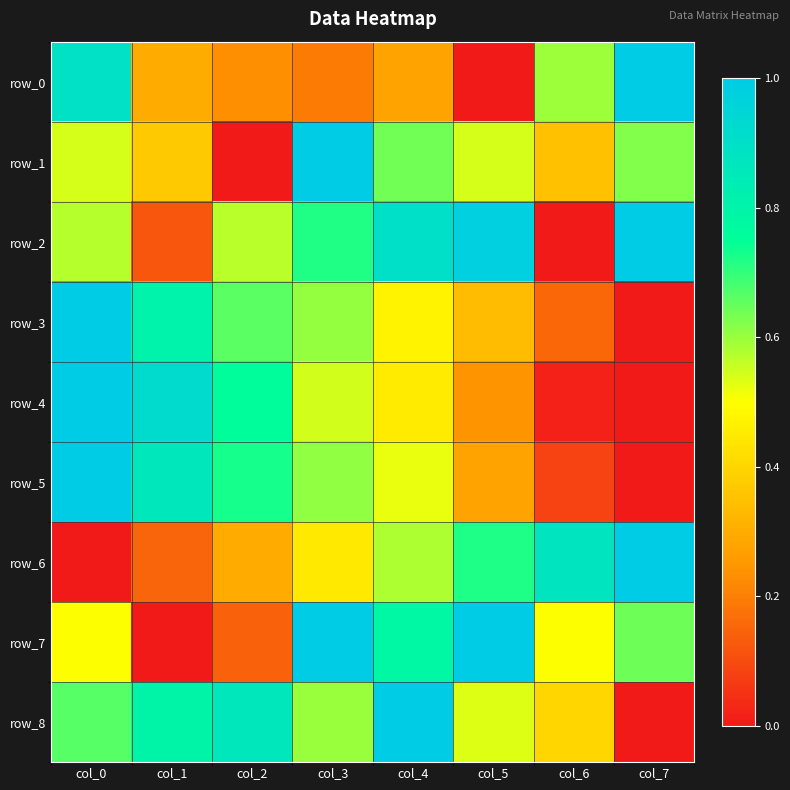

What is the sum of the row_3 values at col_2 and col_7?

0.7